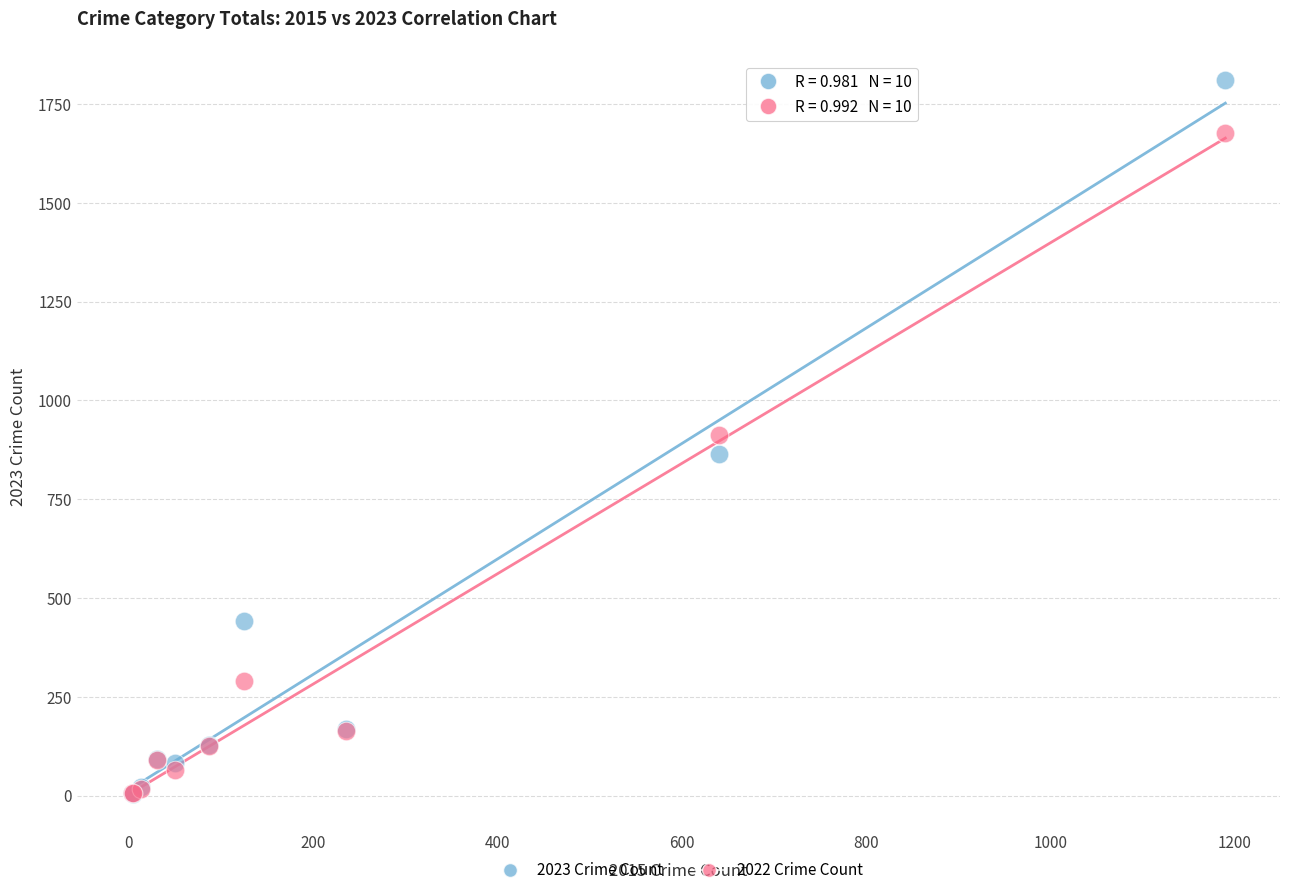

In the 2022 Crime Count series, what Y value is closest to 841?

912